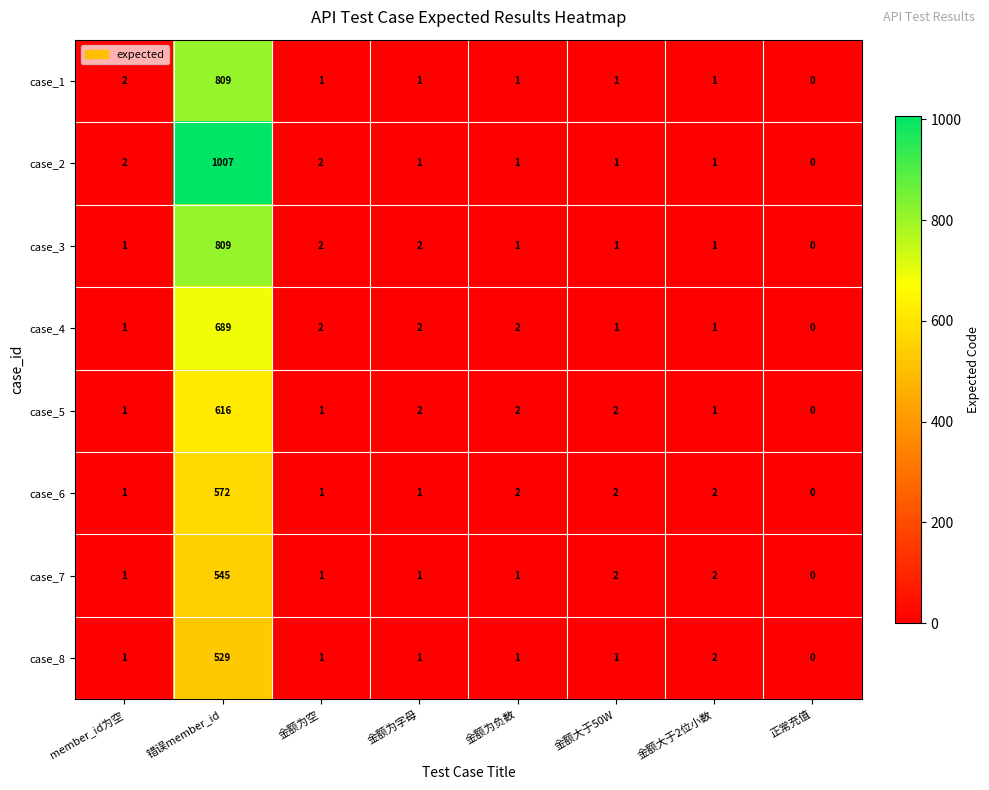

Where does the case_5 series first go above 2?

错误member_id